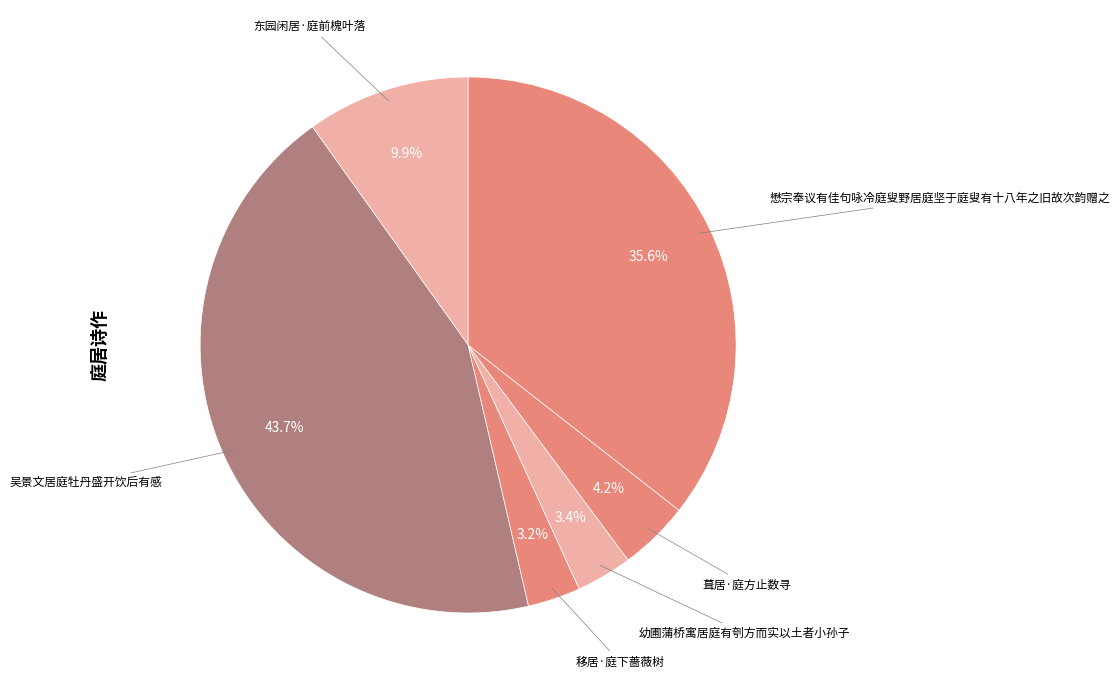

To the nearest percent, what is the difference between the largest and smallest slice percentages?

41%